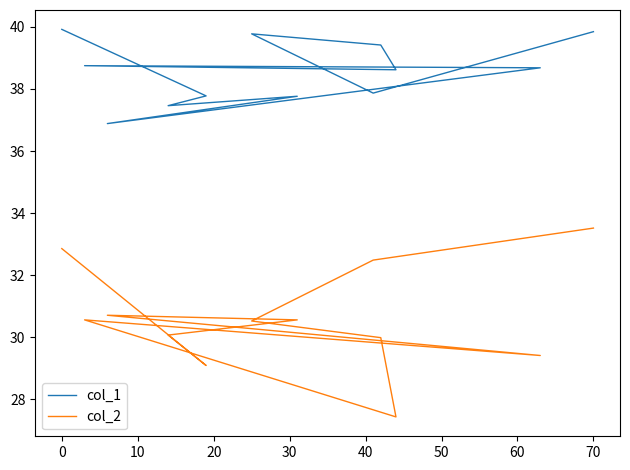

Which has a higher value, 20 or 70?

70